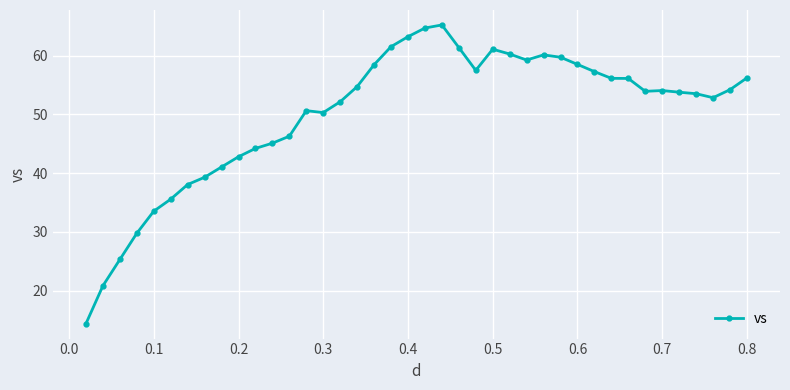

What is the maximum value shown in the chart?

65.2